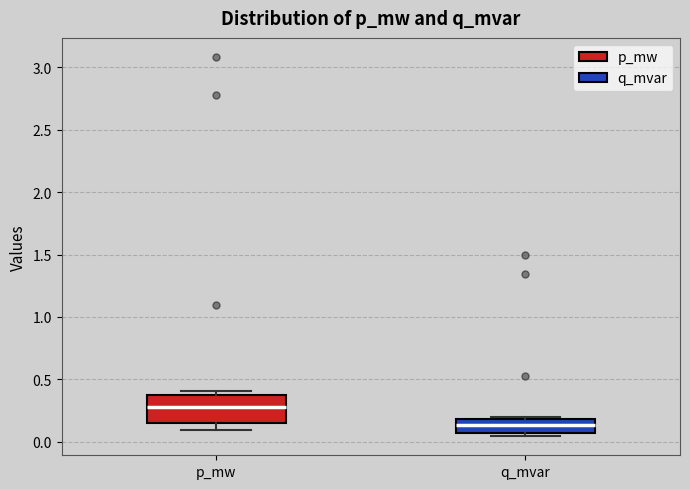

Which box is the tallest, from its lower edge to its upper edge?

p_mw